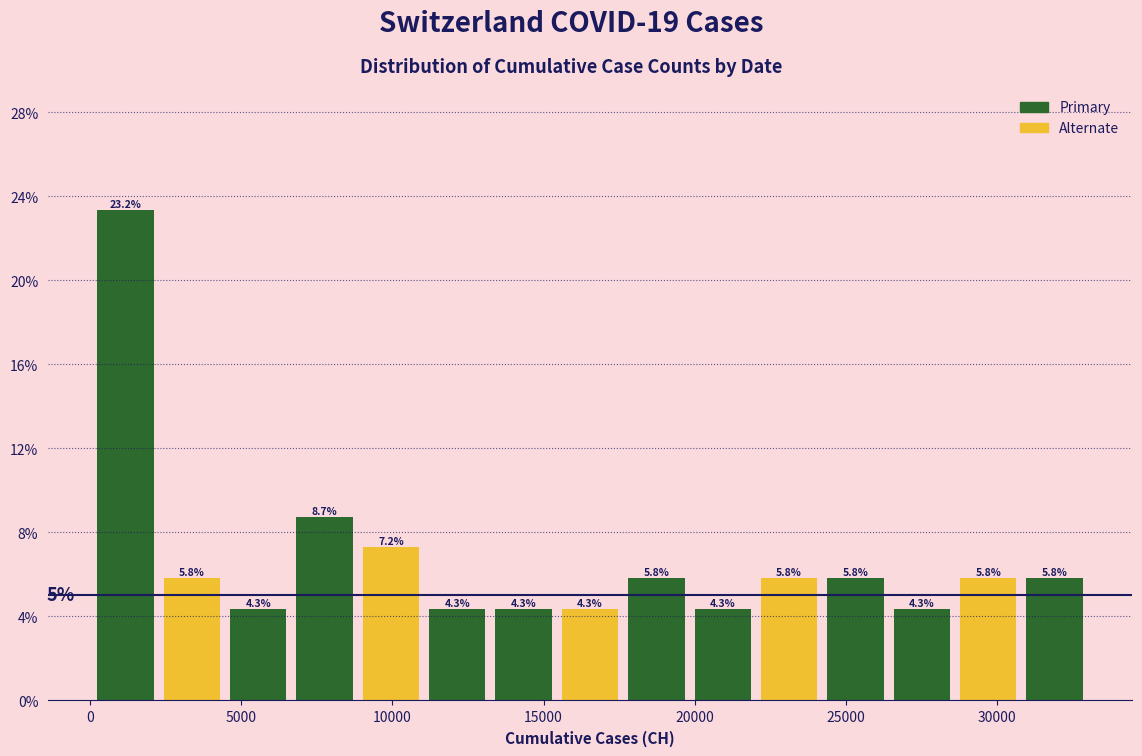

Reading left to right, transcribe this chart: for each bar, give the range it covers on the x-axis and its height. The bar edges are not printed on the chart, so give them approximately, as read against the axis.

0 to 2500: 23.2
2500 to 4500: 5.8
4500 to 6500: 4.3
6500 to 9000: 8.7
9000 to 11000: 7.2
11000 to 13000: 4.3
13000 to 15500: 4.3
15500 to 17500: 4.3
17500 to 20000: 5.8
20000 to 22000: 4.3
22000 to 24000: 5.8
24000 to 26500: 5.8
26500 to 28500: 4.3
28500 to 31000: 5.8
31000 to 33000: 5.8